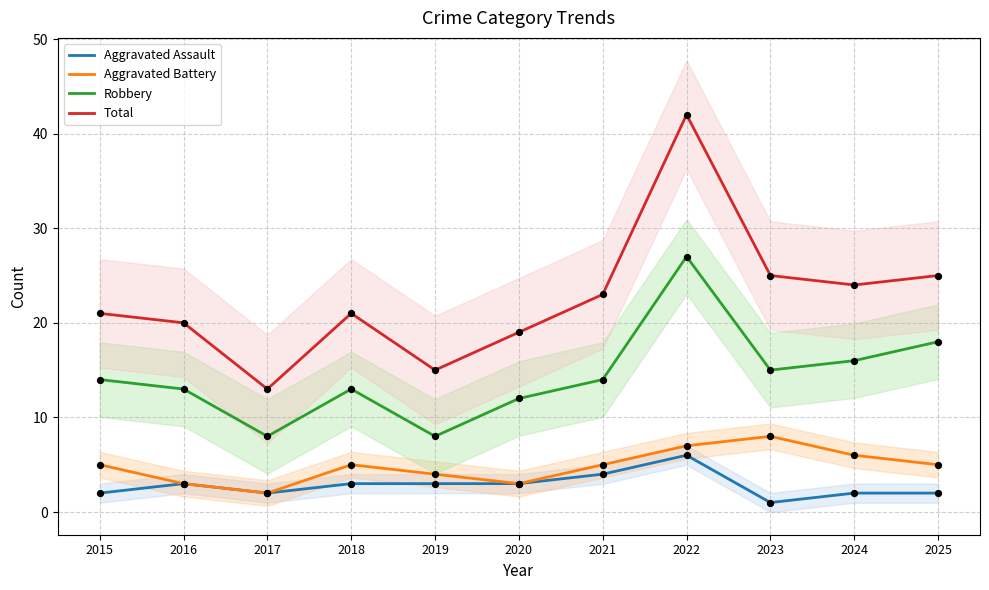

Which series has the largest total across all categories?

Total